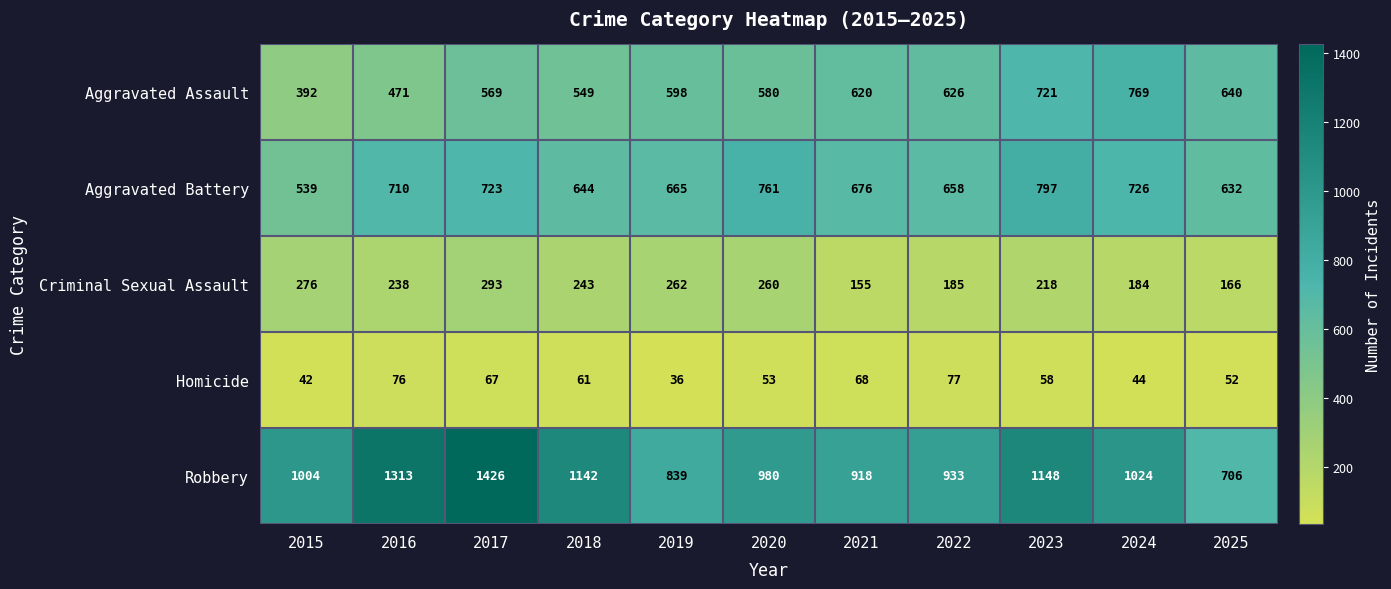

How many data points in Criminal Sexual Assault are less than 238?

5